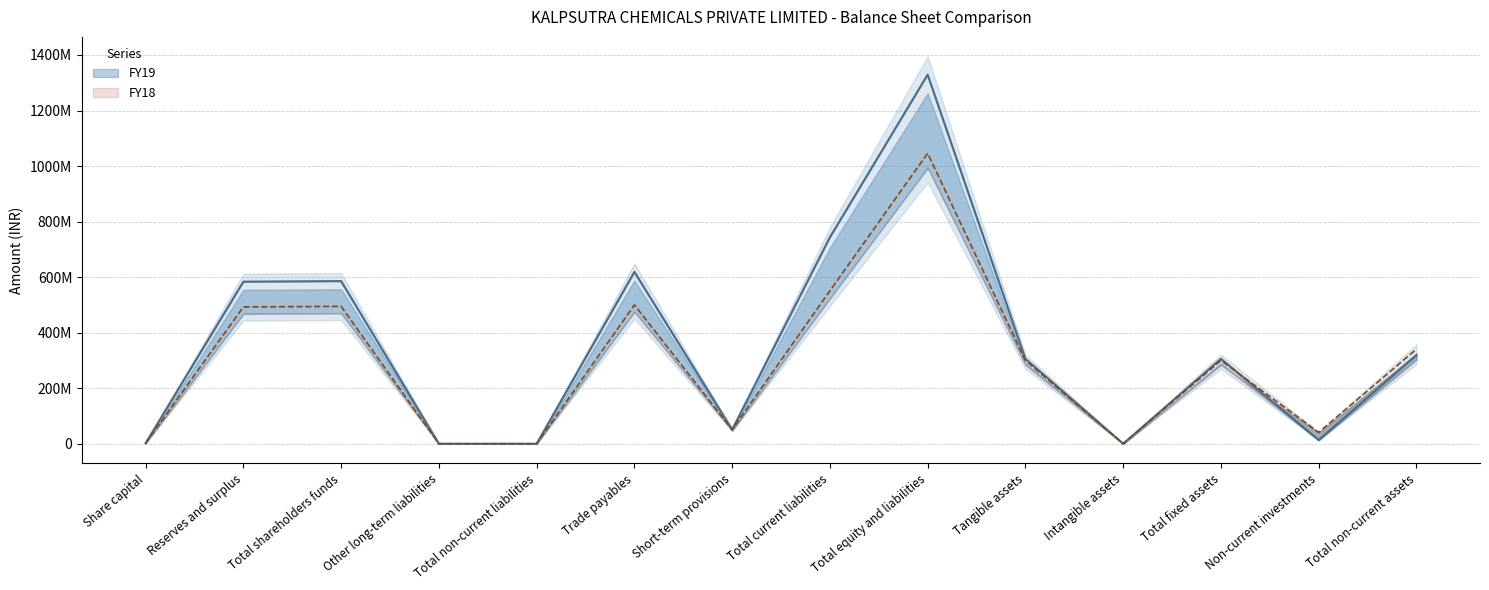

How many data points in FY19 are above 305913075?

6